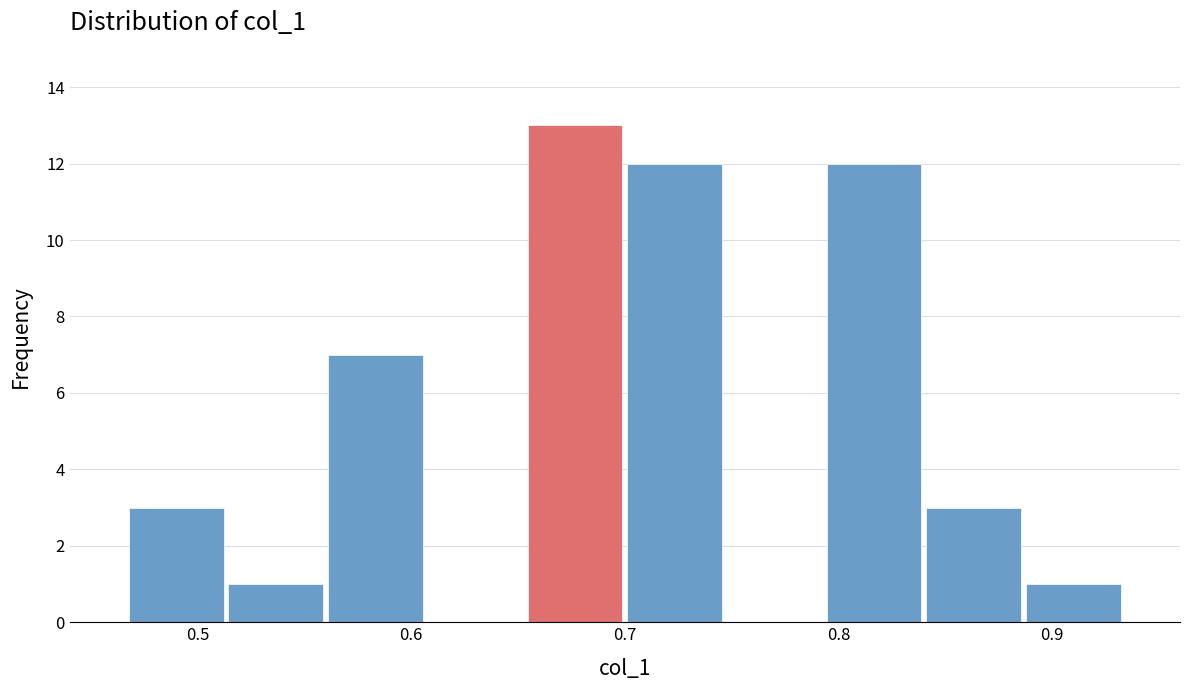

How tall is the bar that spans 0.84 to 0.89 on the x-axis? Neither the bar edges nor the heights are printed on the chart, so give them approximately, as read against the axes.

3